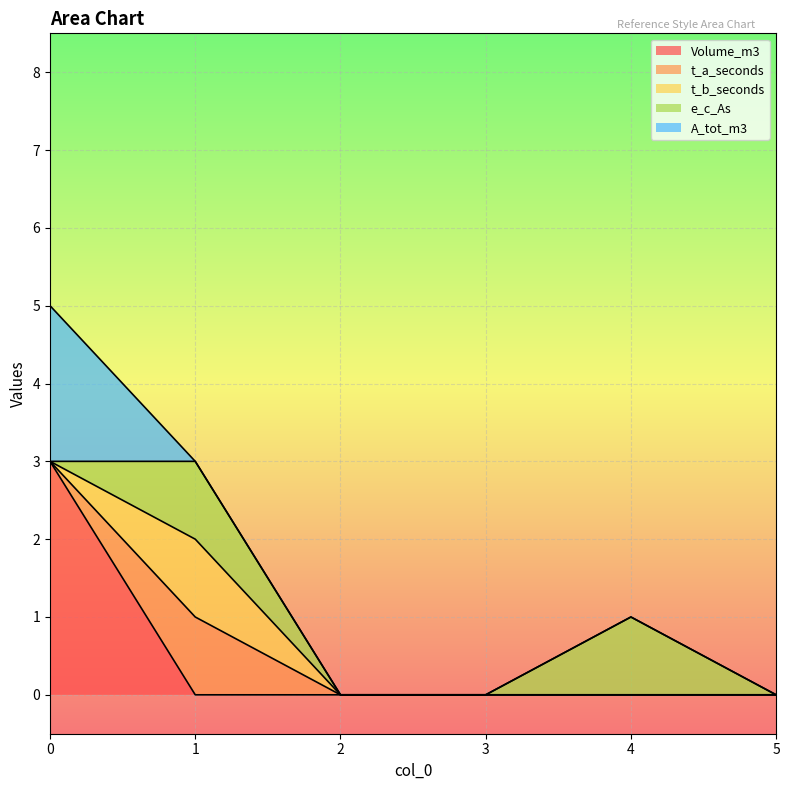

Reading left to right, transcribe all the data shown in this chart.

Volume_m3: 0=3	1=0	2=0	3=0	4=0	5=0
t_a_seconds: 0=0	1=1	2=0	3=0	4=0	5=0
t_b_seconds: 0=0	1=1	2=0	3=0	4=0	5=0
e_c_As: 0=0	1=1	2=0	3=0	4=1	5=0
A_tot_m3: 0=2	1=0	2=0	3=0	4=0	5=0